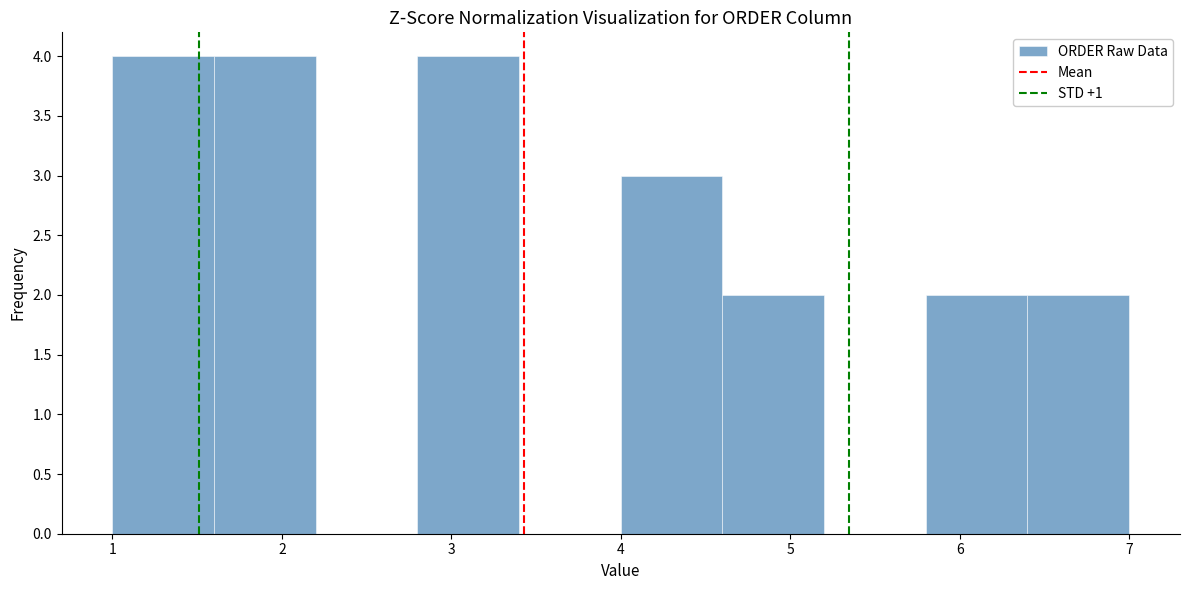

Reading left to right, list every bar in this chart as the range it spans on the x-axis followed by its height. The values are not printed on the chart, so give them approximately, as read against the axis.

1.0 to 1.6: 4
1.6 to 2.2: 4
2.2 to 2.8: 0
2.8 to 3.4: 4
3.4 to 4.0: 0
4.0 to 4.6: 3
4.6 to 5.2: 2
5.2 to 5.8: 0
5.8 to 6.4: 2
6.4 to 7.0: 2